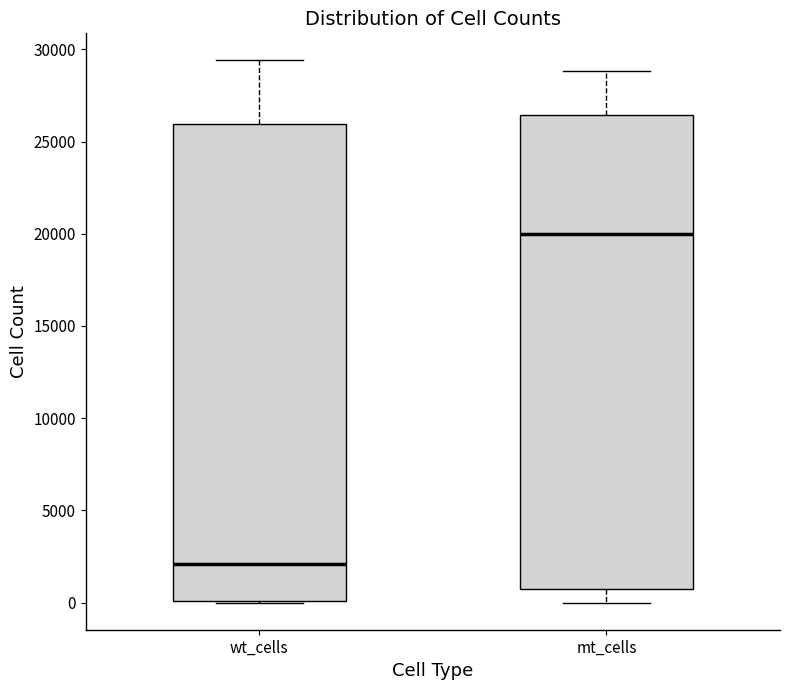

Where does the upper whisker of the box for mt_cells end on the y-axis? The values are not printed on the chart, so give them approximately, as read against the axis.

29000